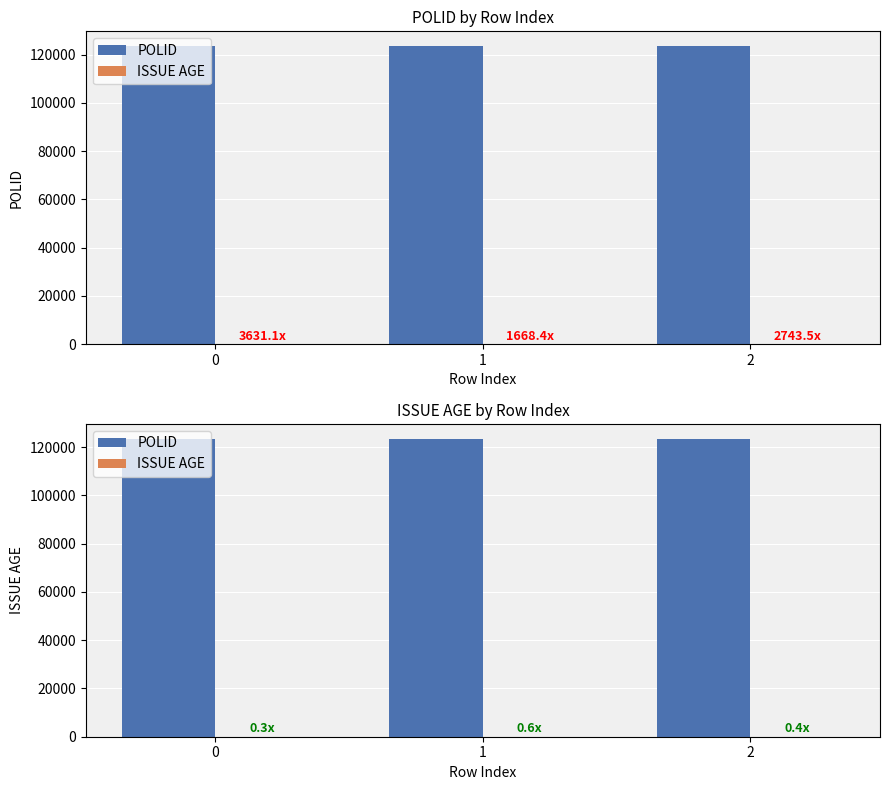

Reading right to left, what are all the values shown in this chart?

POLID: 2=123458	1=123459	0=123456
ISSUE AGE: 2=45	1=74	0=34